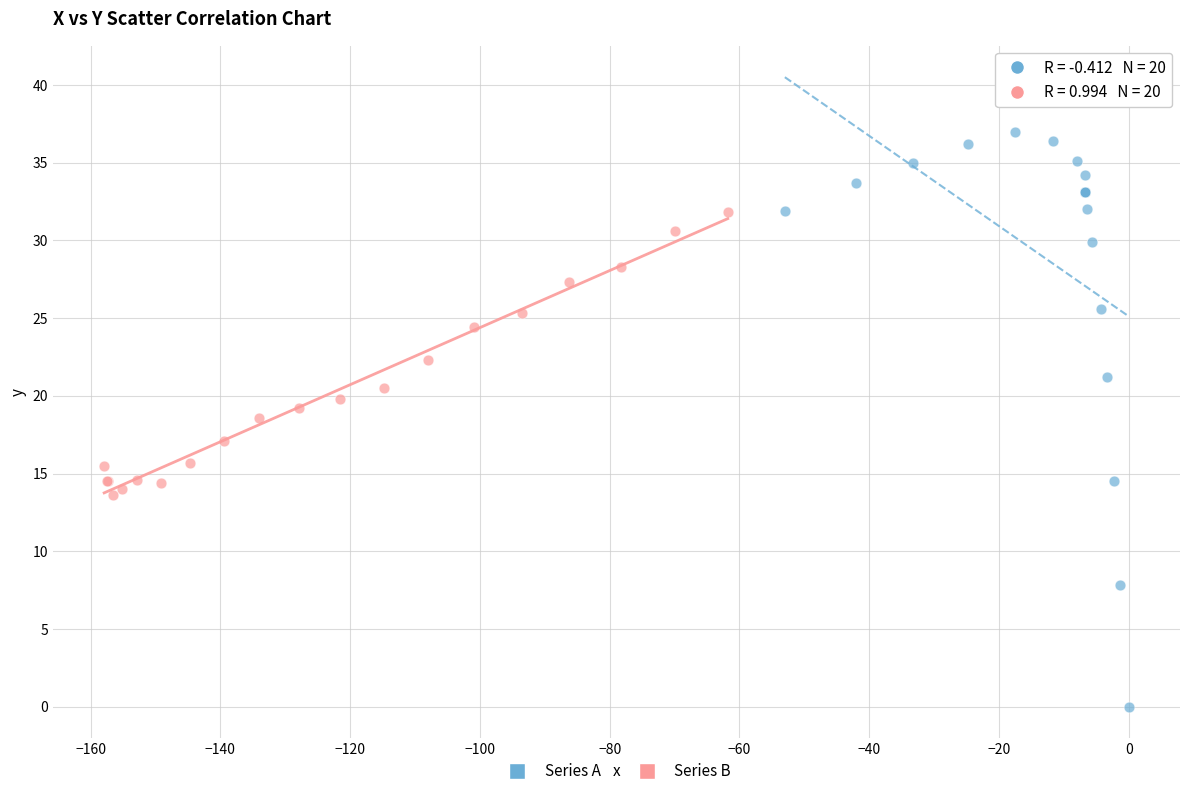

Which series contains the lowest Y value?

Series A